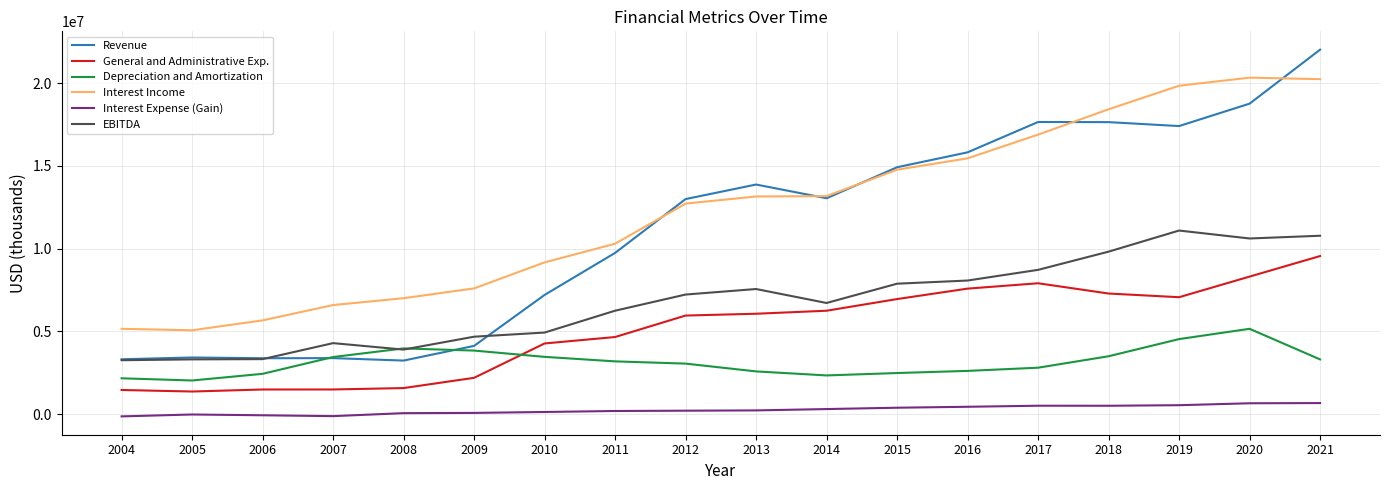

The value of Revenue at 2015 is 7119454. True or false?

False